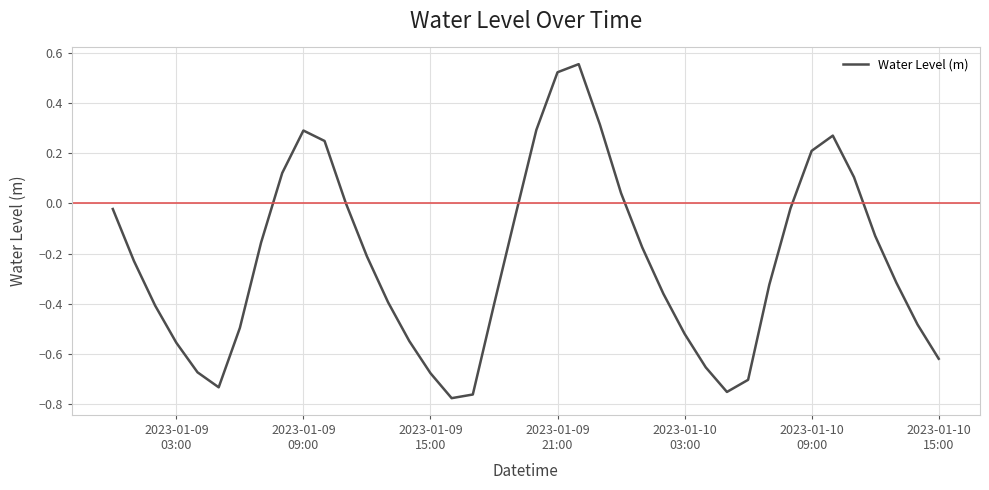

What is the difference between the maximum and minimum values?

1.3